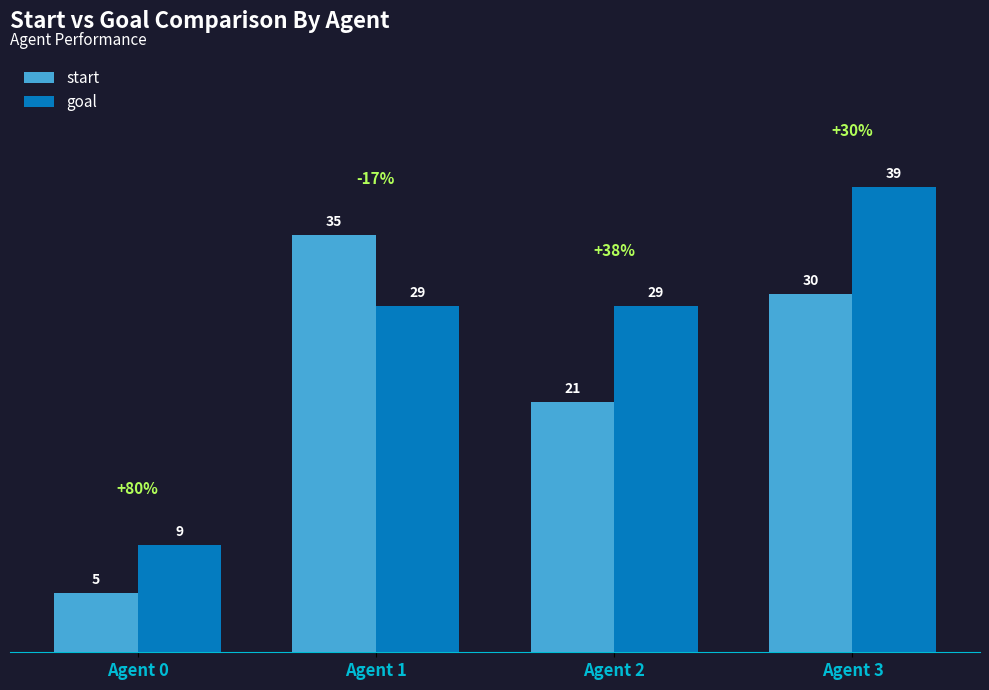

At how many categories does at least one series exceed 28?

3